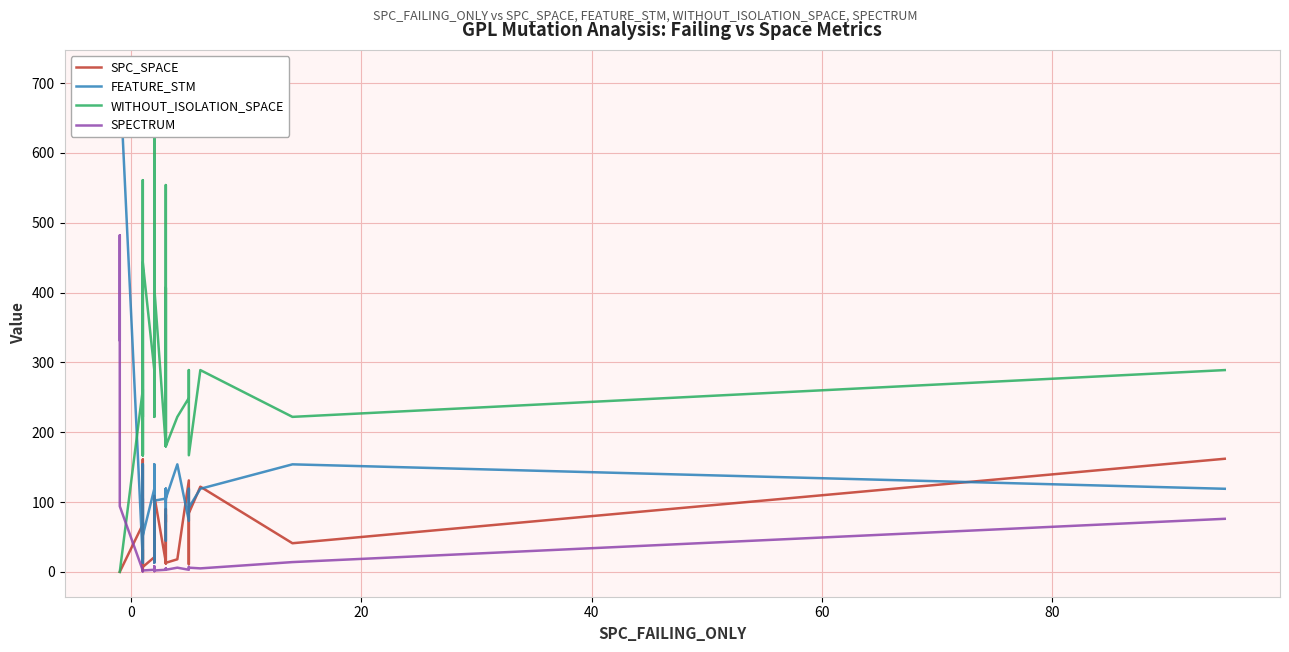

Reading left to right, list all the values displayed in this chart.

SPC_SPACE: 0	0	0	68	18	161	10	18	21	32	10	11	2	11	14	7	21	102	67	57	29	68	57	14	68	109	14	13	12	82	71	90	13	18	131	11	84	122	41	162
FEATURE_STM: 712	712	712	17	154	119	92	154	119	14	17	105	90	13	92	52	119	45	119	13	13	119	115	154	17	102	105	119	105	45	119	102	105	154	73	119	92	119	154	119
WITHOUT_ISOLATION_SPACE: 0	0	0	261	222	289	167	222	289	371	261	180	168	561	167	443	289	646	289	561	561	289	407	222	261	407	180	289	180	554	289	407	180	222	249	289	167	289	222	289
SPECTRUM: 332	482	94	2	2	2	2	2	1	1	2	2	2	2	1	2	3	2	2	3	3	2	1	2	8	2	3	4	5	3	4	4	3	6	3	7	6	5	14	76